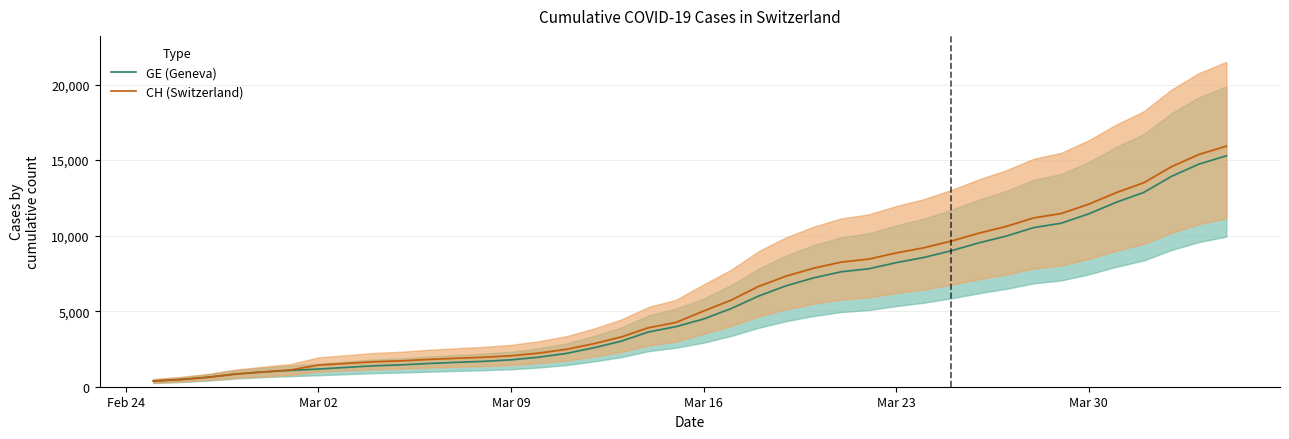

Rank the series by their maximum value, from highest to lowest.

CH (Switzerland), GE (Geneva)